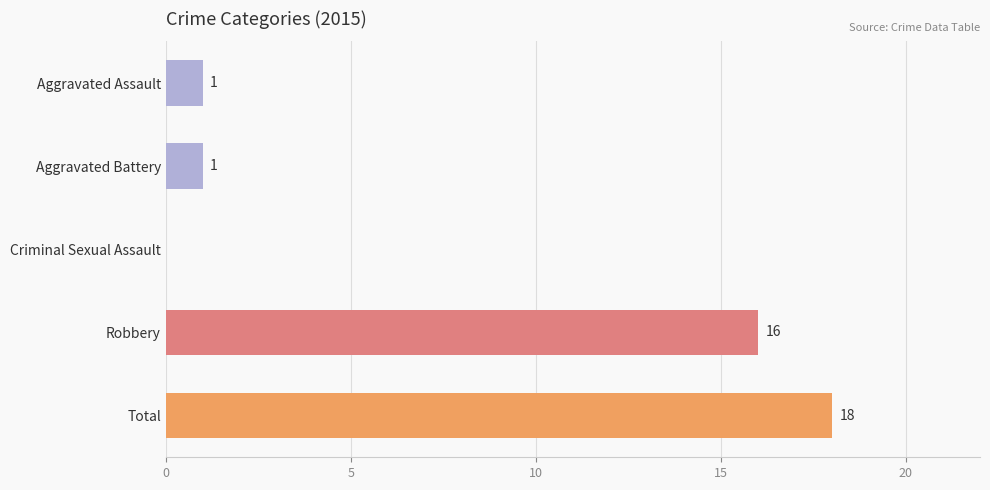

Where is the data nearest to the value 9?

Robbery